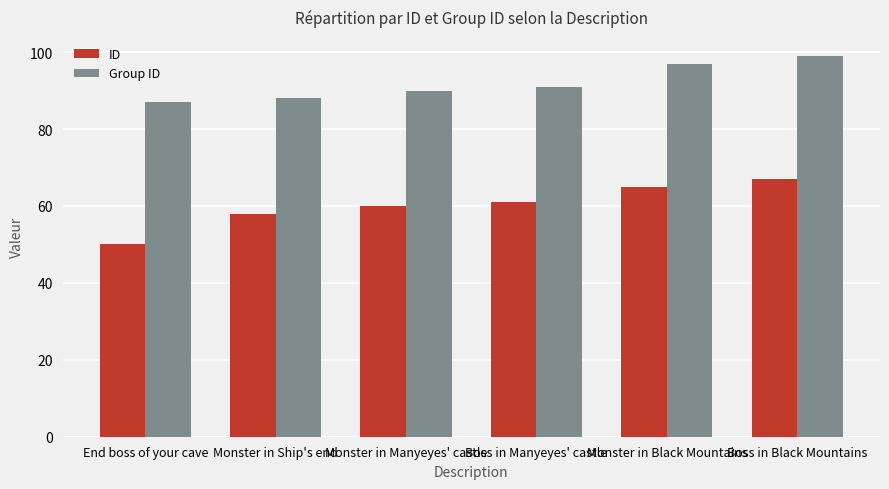

Reading right to left, extract all data points from this chart.

ID: Boss in Black Mountains=67	Monster in Black Mountains=65	Boss in Manyeyes' castle=61	Monster in Manyeyes' castle=60	Monster in Ship's end=58	End boss of your cave=50
Group ID: Boss in Black Mountains=99	Monster in Black Mountains=97	Boss in Manyeyes' castle=91	Monster in Manyeyes' castle=90	Monster in Ship's end=88	End boss of your cave=87